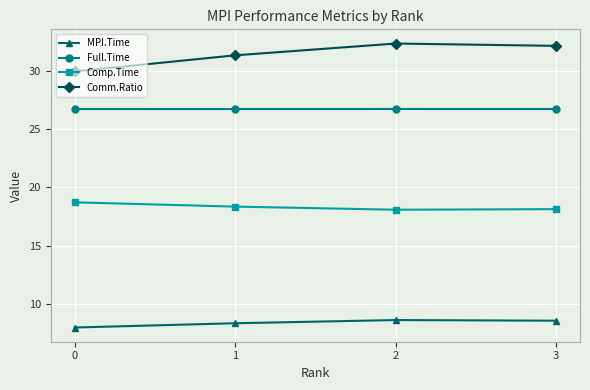

How many lines are shown in the chart?

4